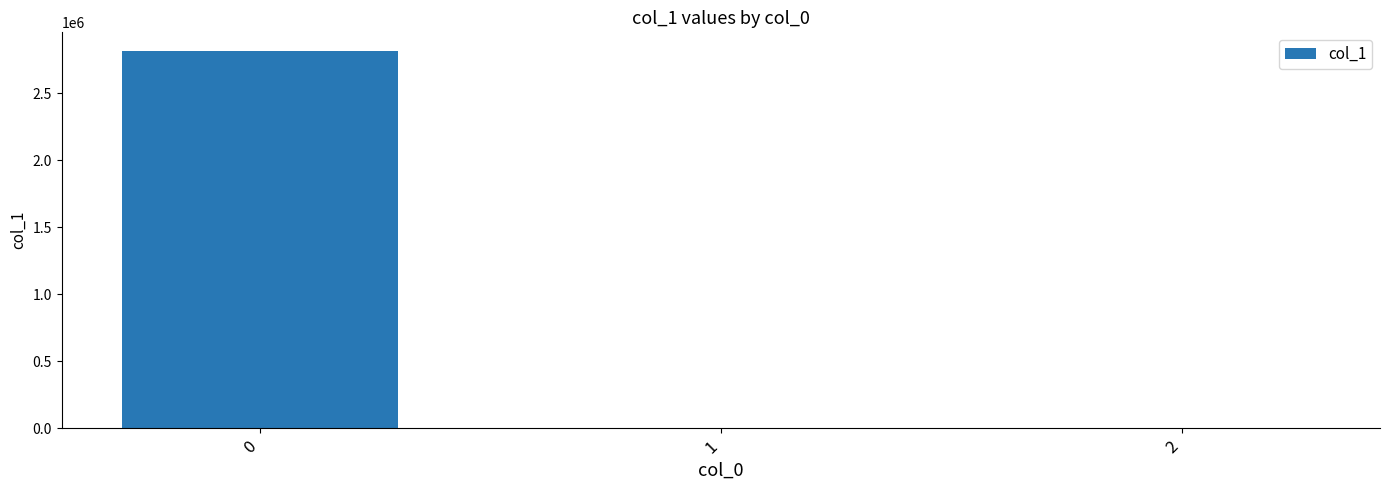

Are the bars horizontal?

No